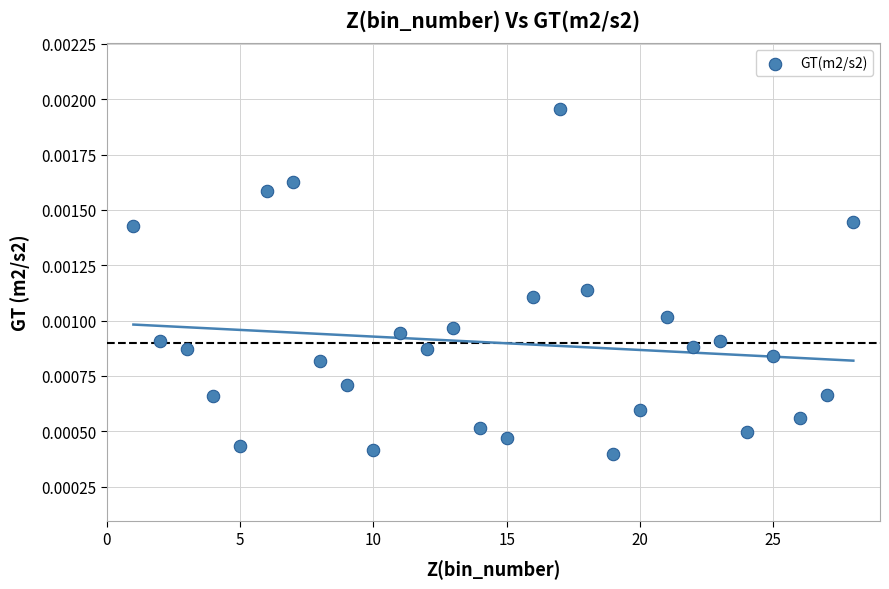

What is the range of X values (max minus min)?

27.0